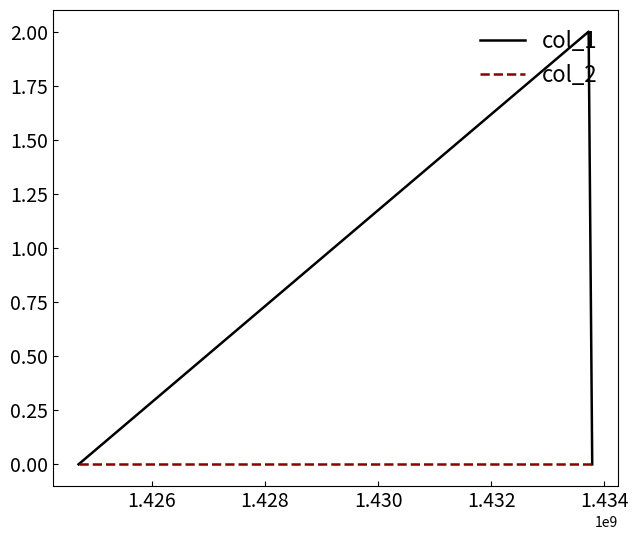

Which series has the widest spread of values?

col_1